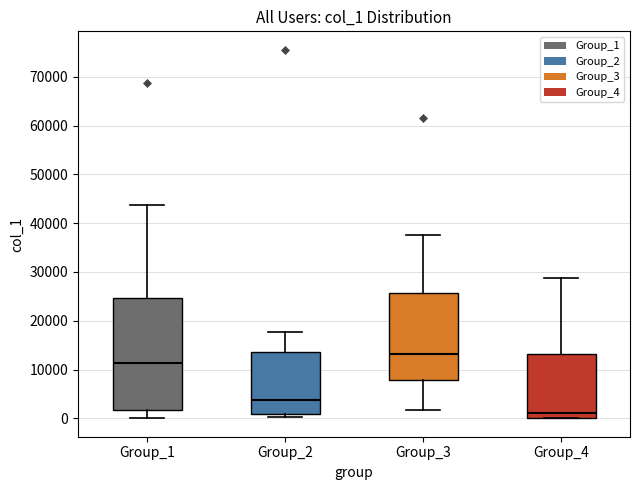

Where is the lower edge of the box for Group_2 on the y-axis? The values are not printed on the chart, so give them approximately, as read against the axis.

1000